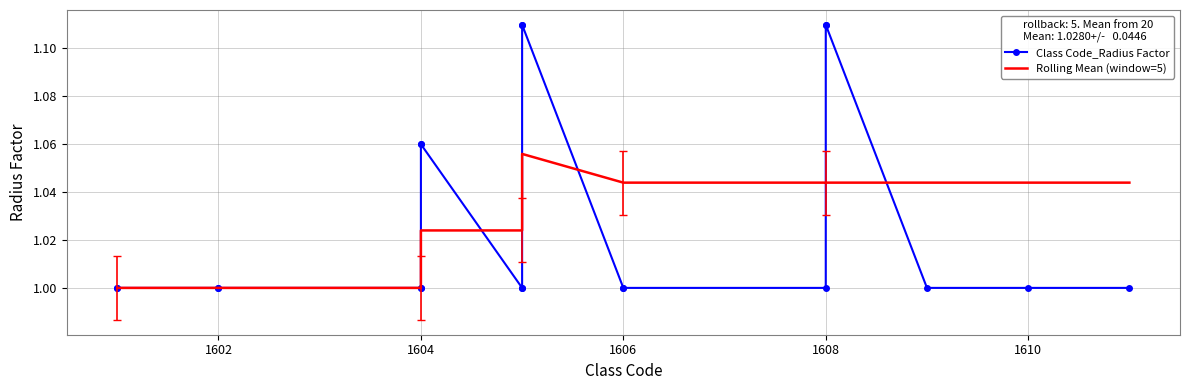

After their last crossing, which series has the higher values: Class Code_Radius Factor or Rolling Mean (window=5)?

Rolling Mean (window=5)